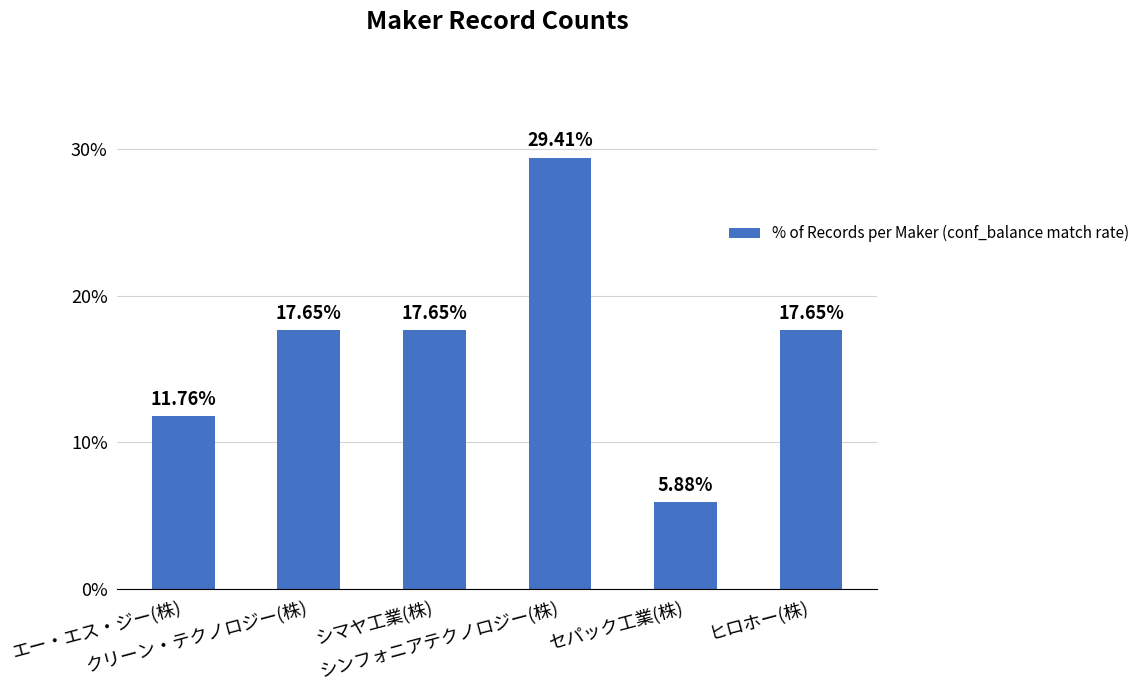

Does the chart contain any negative values?

No